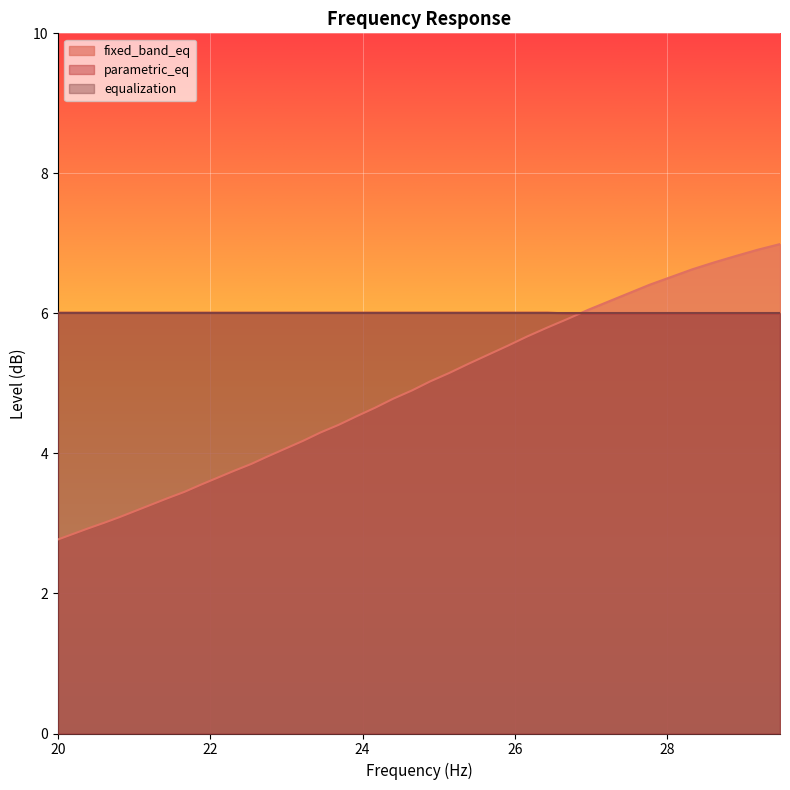

What is the total value across all series at 24.16?

10.7